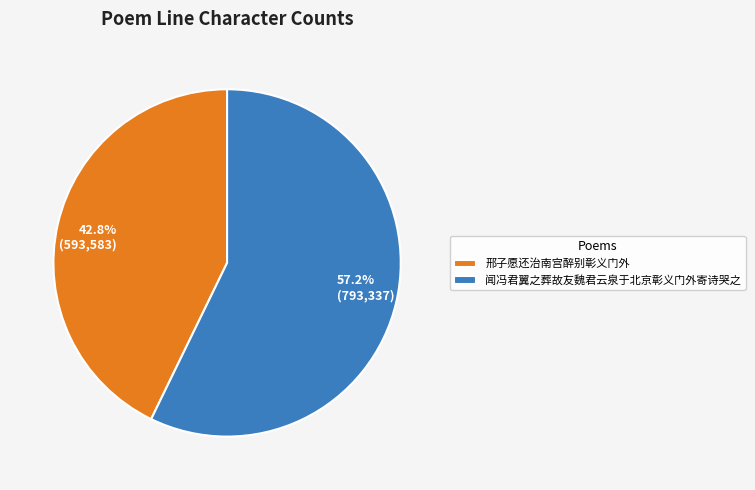

To the nearest percent, what is the difference between the largest and smallest slice percentages?

14%